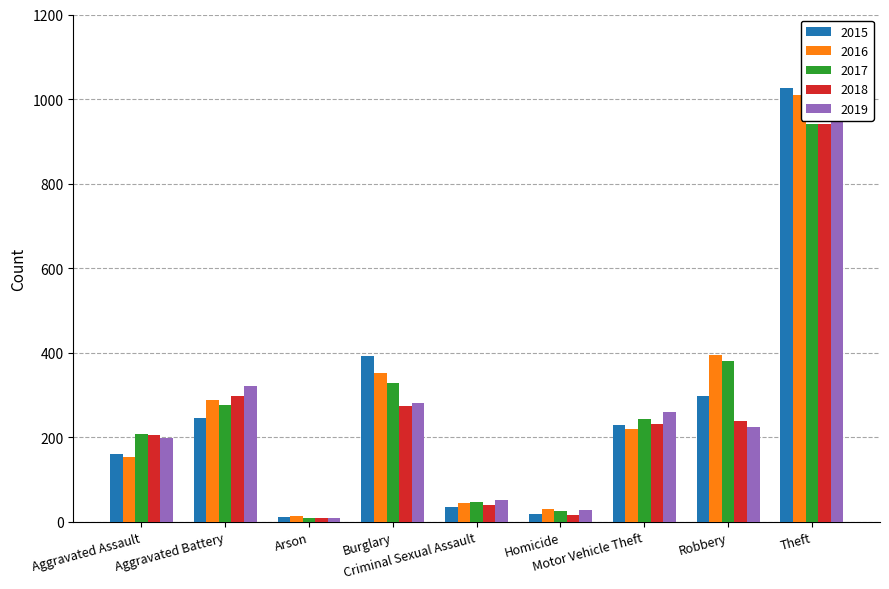

What is the sum of all 2018 values?

2250